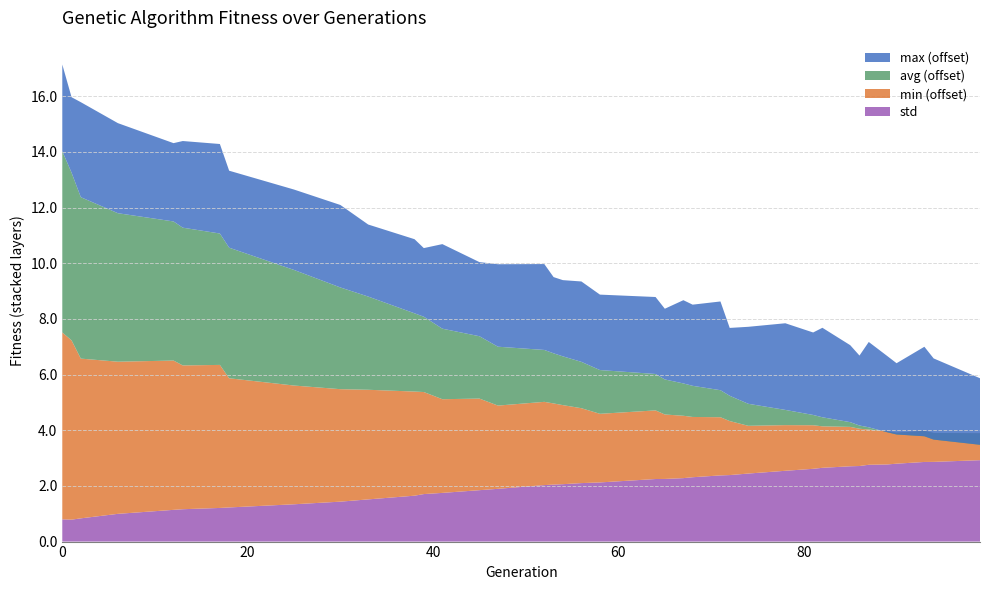

Reading left to right, transcribe all the data shown in this chart.

min: 0=82.7	1=82.4	2=81.7	6=81.5	12=81.4	13=81.2	17=81.1	18=80.6	25=80.3	30=80.0	33=79.9	38=79.7	39=79.7	41=79.4	45=79.3	47=79.0	52=79.0	53=78.9	54=78.8	56=78.7	58=78.5	64=78.5	65=78.3	67=78.2	68=78.2	71=78.1	72=77.9	74=77.7	78=77.6	81=77.6	82=77.5	85=77.4	86=77.3	87=77.3	89=77.2	90=77.1	93=77.1	94=77.0	99=77.0
avg: 0=85.5	1=85.0	2=84.8	6=84.3	12=84.0	13=83.9	17=83.7	18=83.7	25=83.2	30=82.7	33=82.3	38=81.8	39=81.7	41=81.5	45=81.2	47=81.1	52=80.9	53=80.8	54=80.8	56=80.7	58=80.6	64=80.3	65=80.3	67=80.2	68=80.1	71=80.0	72=79.9	74=79.8	78=79.5	81=79.4	82=79.3	85=79.2	86=79.1	87=79.1	89=79.0	90=78.9	93=78.8	94=78.8	99=78.6
max: 0=88.1	1=87.7	2=88.4	6=88.2	12=87.8	13=88.1	17=88.2	18=87.8	25=87.9	30=88.0	33=87.6	38=87.7	39=87.5	41=88.0	45=87.7	47=88.0	52=88.1	53=87.7	54=87.7	56=87.9	58=87.7	64=87.8	65=87.5	67=88.0	68=87.9	71=88.2	72=87.4	74=87.8	78=88.1	81=88.0	82=88.2	85=87.8	86=87.5	87=88.1	89=87.7	90=87.6	93=88.2	94=87.9	99=87.4
std: 0=0.8	1=0.8	2=0.8	6=1.0	12=1.1	13=1.2	17=1.2	18=1.2	25=1.3	30=1.4	33=1.5	38=1.6	39=1.7	41=1.7	45=1.8	47=1.9	52=2.0	53=2.0	54=2.1	56=2.1	58=2.1	64=2.2	65=2.3	67=2.3	68=2.3	71=2.4	72=2.4	74=2.4	78=2.5	81=2.6	82=2.6	85=2.7	86=2.7	87=2.8	89=2.8	90=2.8	93=2.9	94=2.9	99=2.9